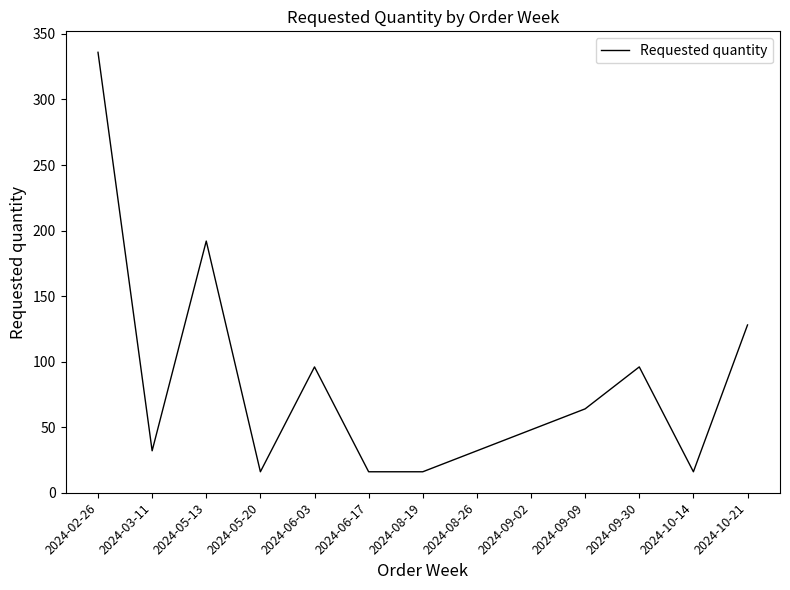

What is the minimum value shown in the chart?

16